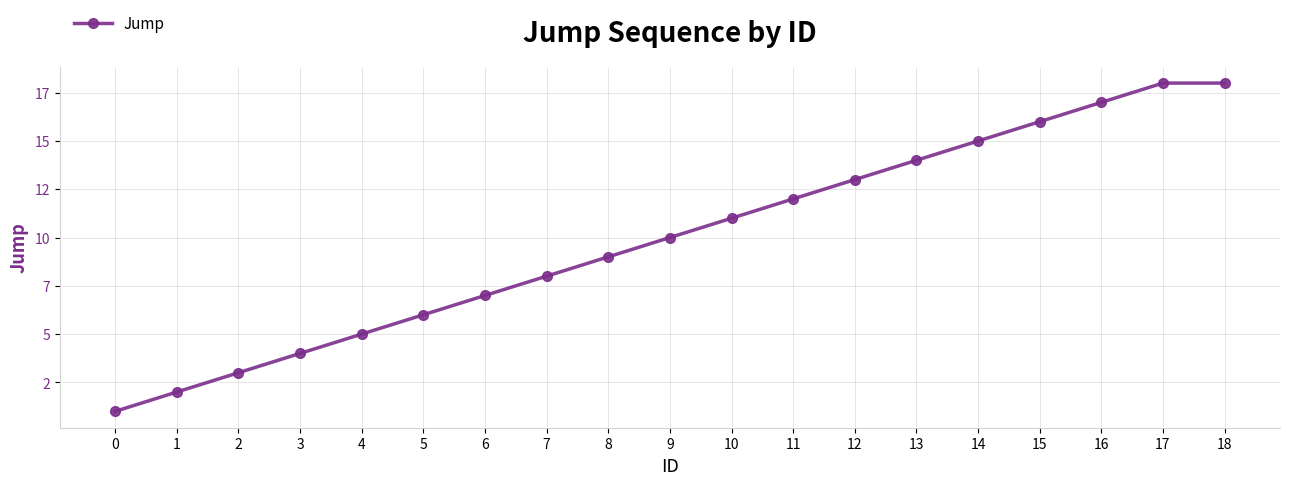

What is the difference between the second highest and minimum values?

17